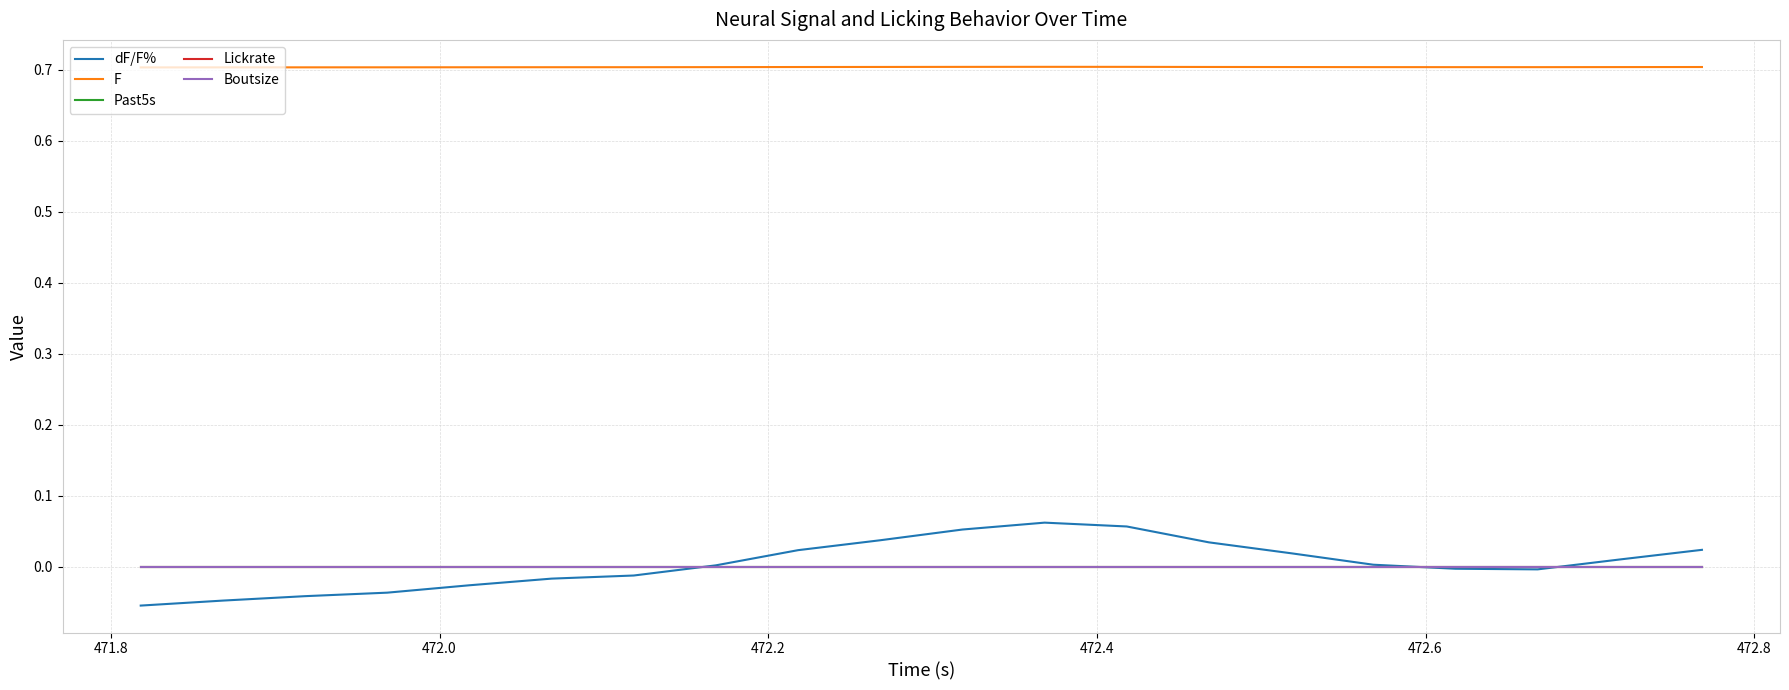

Does the chart display data point markers on the line(s)?

No